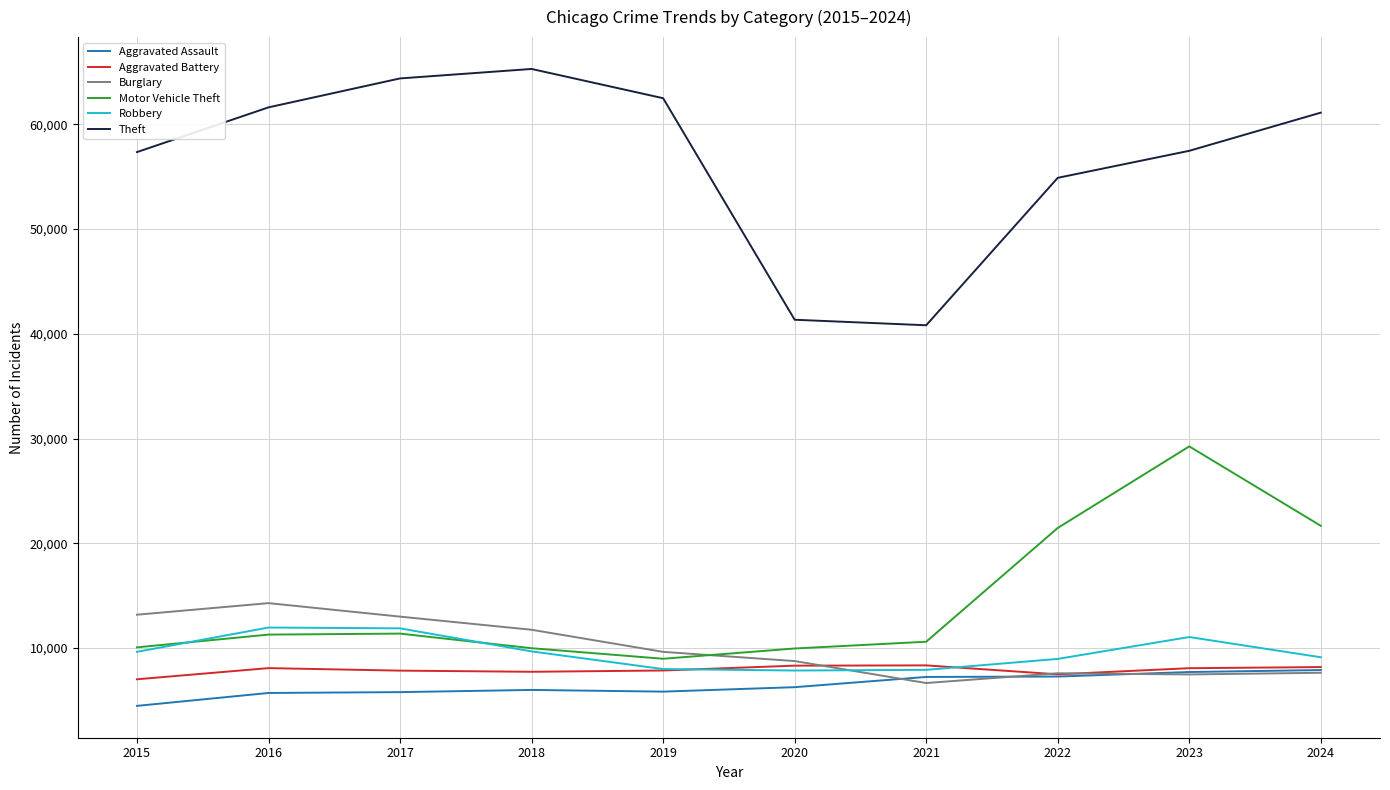

Is the value of Motor Vehicle Theft at 2021 greater than the value of Aggravated Assault at 2024?

Yes